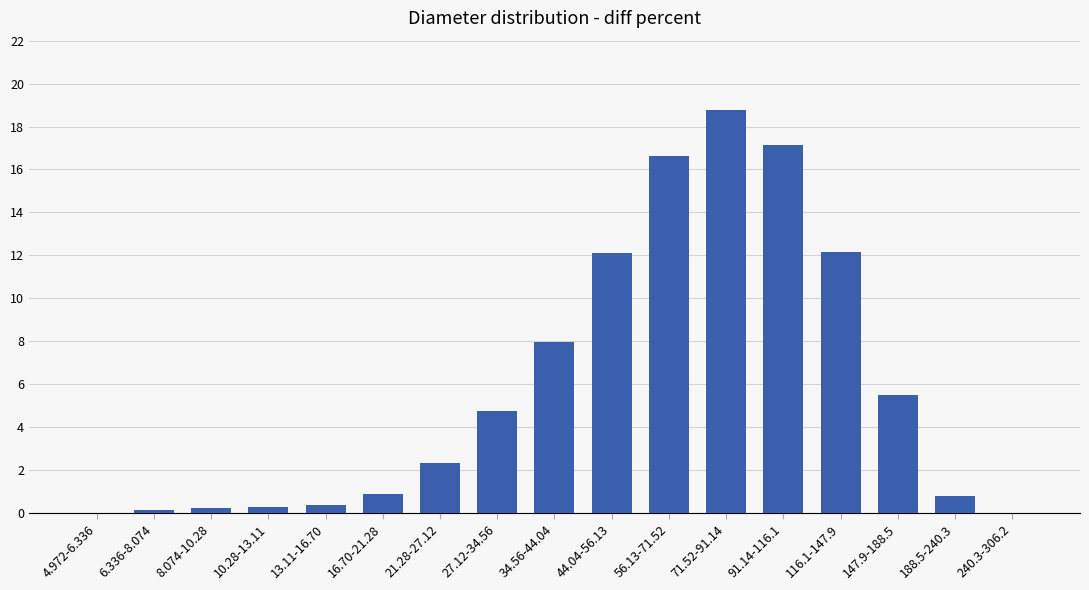

Which has a higher value, 240.3-306.2 or 10.28-13.11?

10.28-13.11